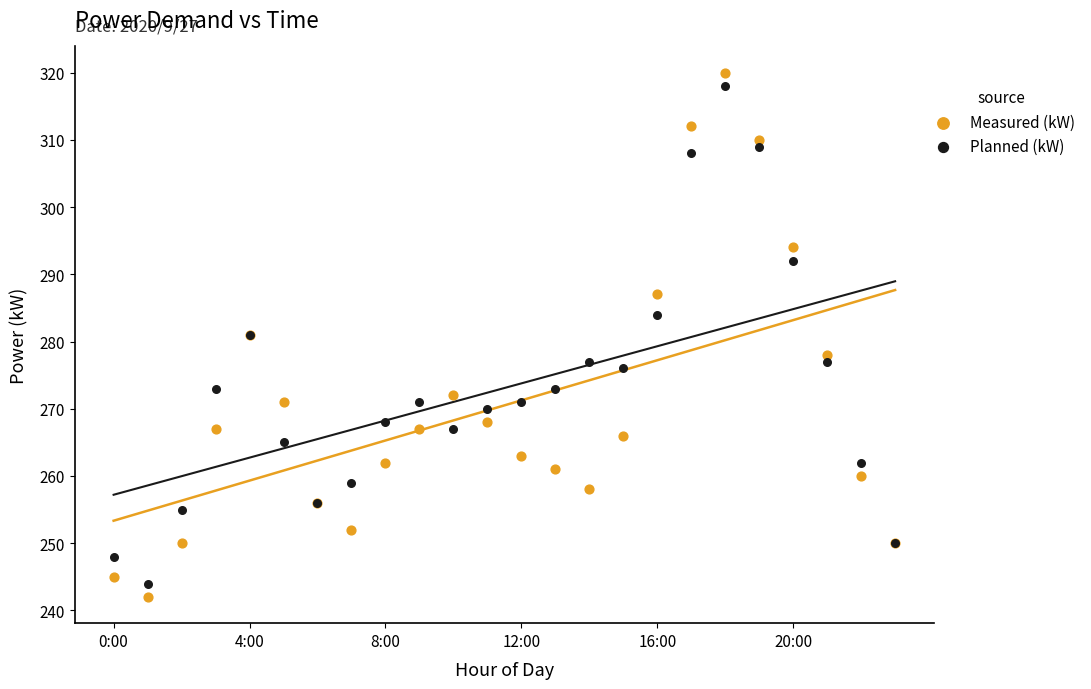

Which series has the widest spread of Y values?

Measured (kW)